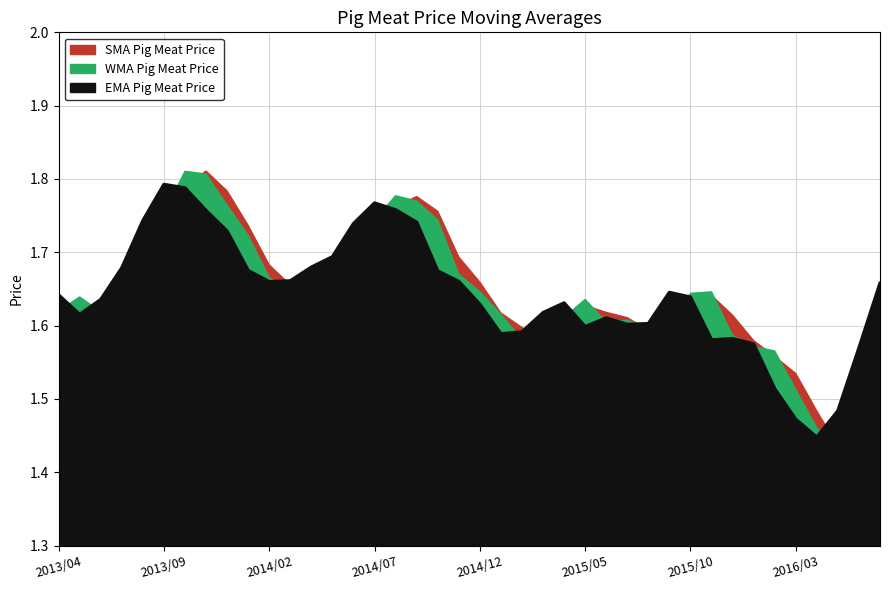

Is the value of SMA Pig Meat Price at 2014/01 greater than the value of EMA Pig Meat Price at 2013/09?

No